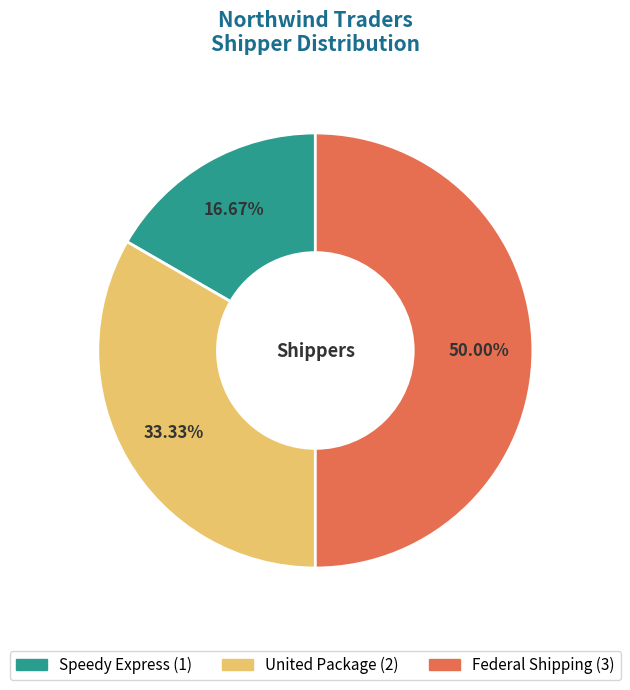

Rank the categories by value from highest to lowest.

Federal Shipping, United Package, Speedy Express